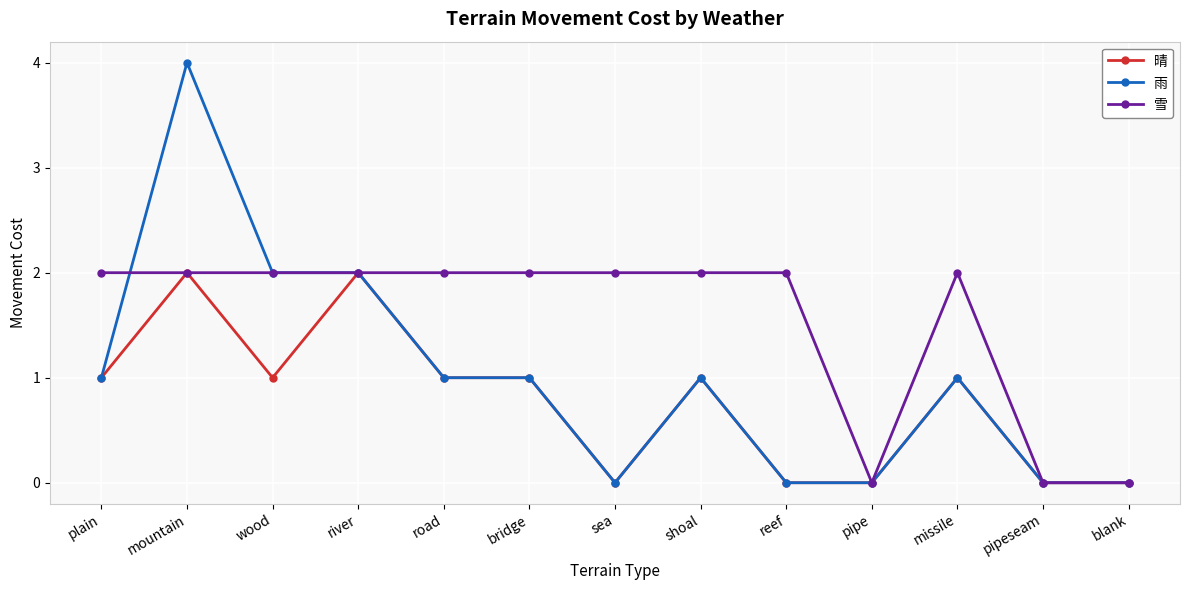

Reading right to left, what are all the values shown in this chart?

晴: blank=0	pipeseam=0	missile=1	pipe=0	reef=0	shoal=1	sea=0	bridge=1	road=1	river=2	wood=1	mountain=2	plain=1
雨: blank=0	pipeseam=0	missile=1	pipe=0	reef=0	shoal=1	sea=0	bridge=1	road=1	river=2	wood=2	mountain=4	plain=1
雪: blank=0	pipeseam=0	missile=2	pipe=0	reef=2	shoal=2	sea=2	bridge=2	road=2	river=2	wood=2	mountain=2	plain=2